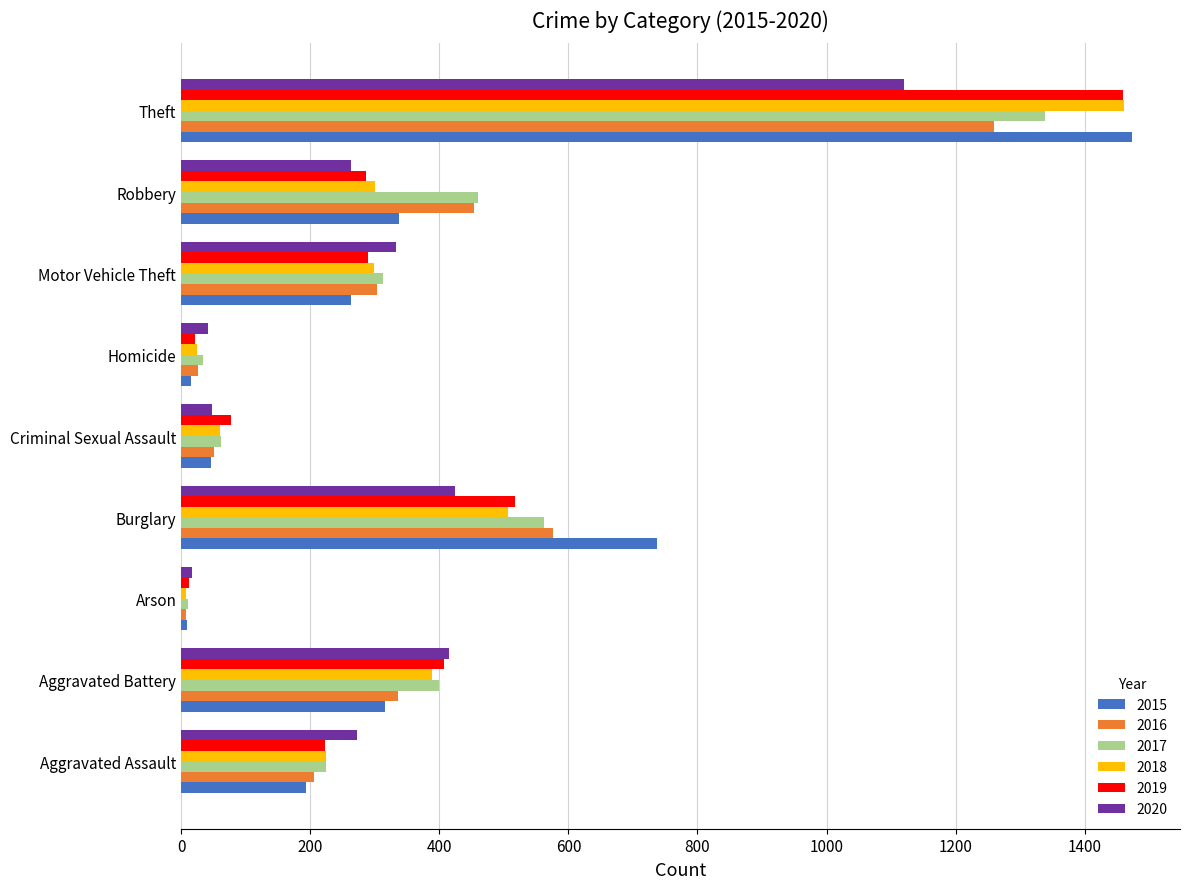

At which category is the sum across all series the highest?

Theft